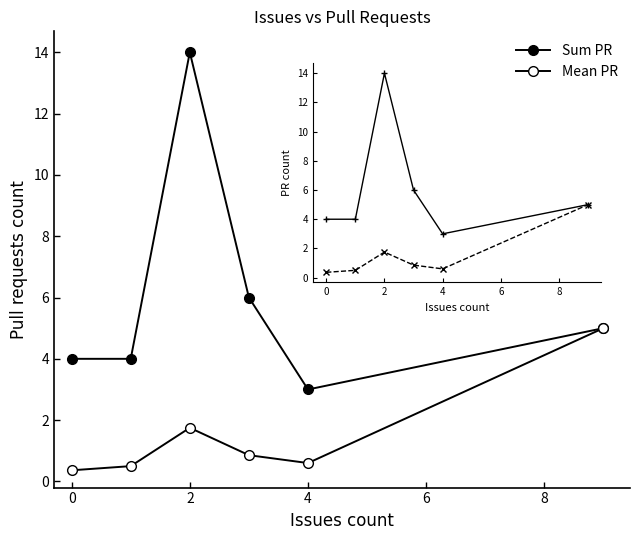

How many lines are shown in the chart?

2